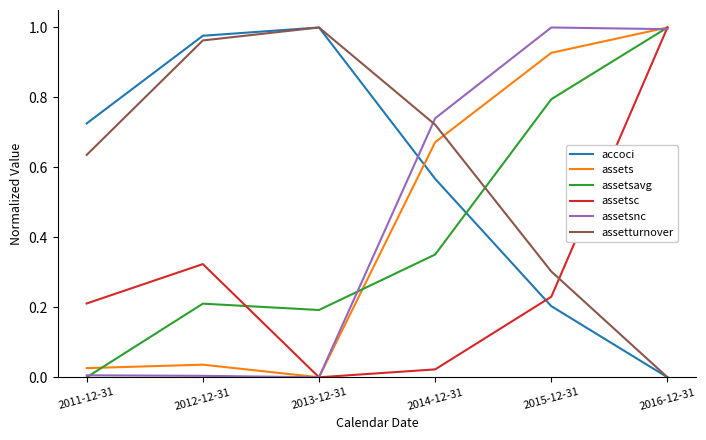

True or false: assetsnc and assets cross at least once.

True